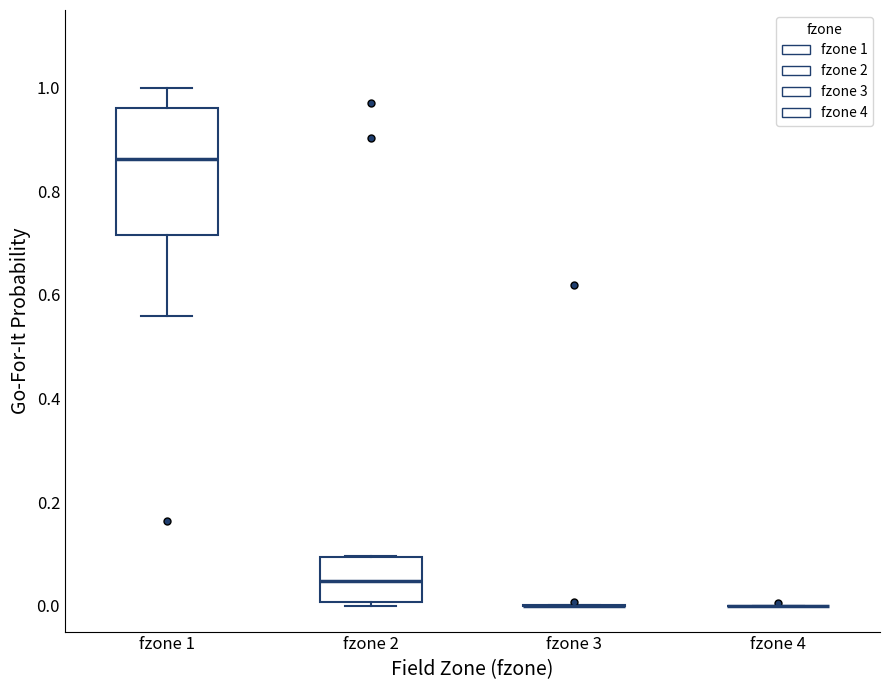

Comparing the boxes themselves (not the whiskers), which one is the tallest?

fzone 1